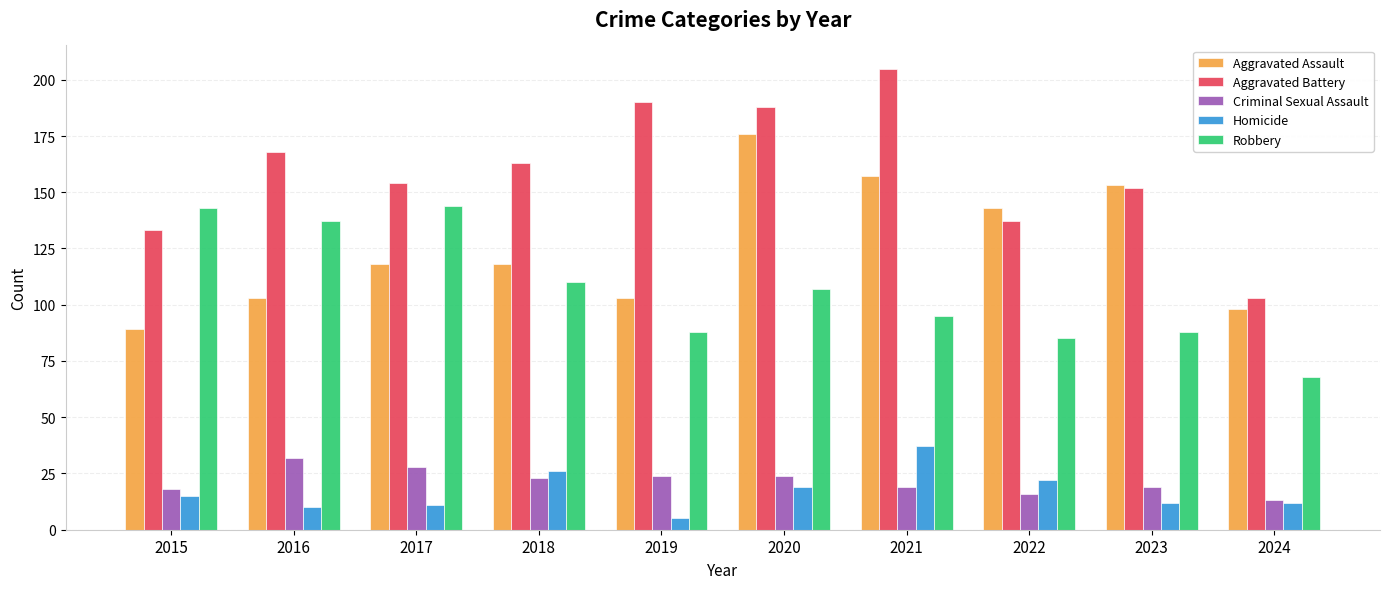

What is the minimum value for Robbery?

68